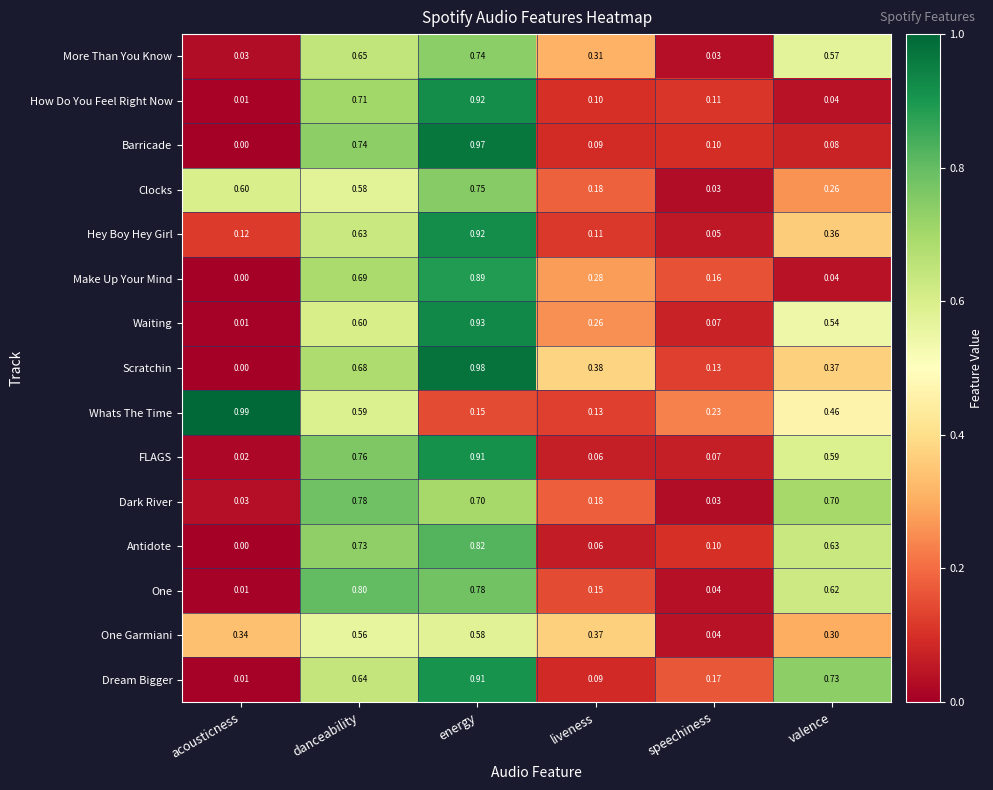

Which series has the largest range (max minus min)?

Scratchin